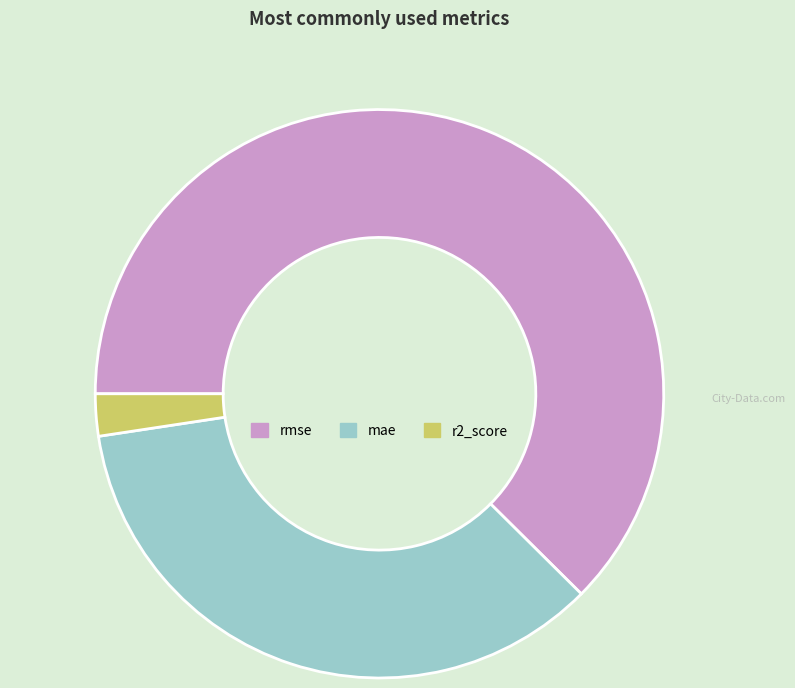

Does rmse account for over 50% of the chart?

Yes